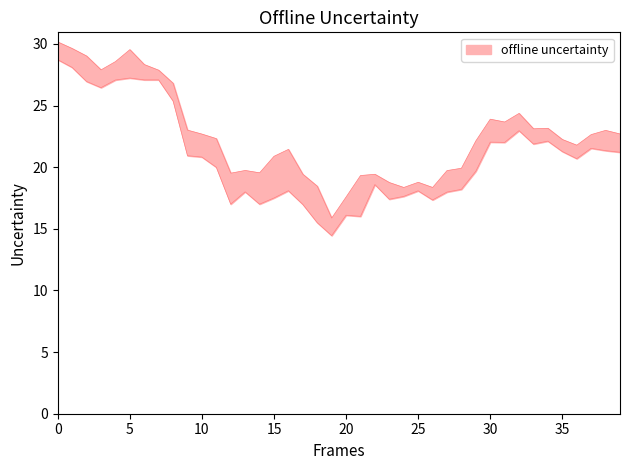

What is the smallest value displayed?

14.4